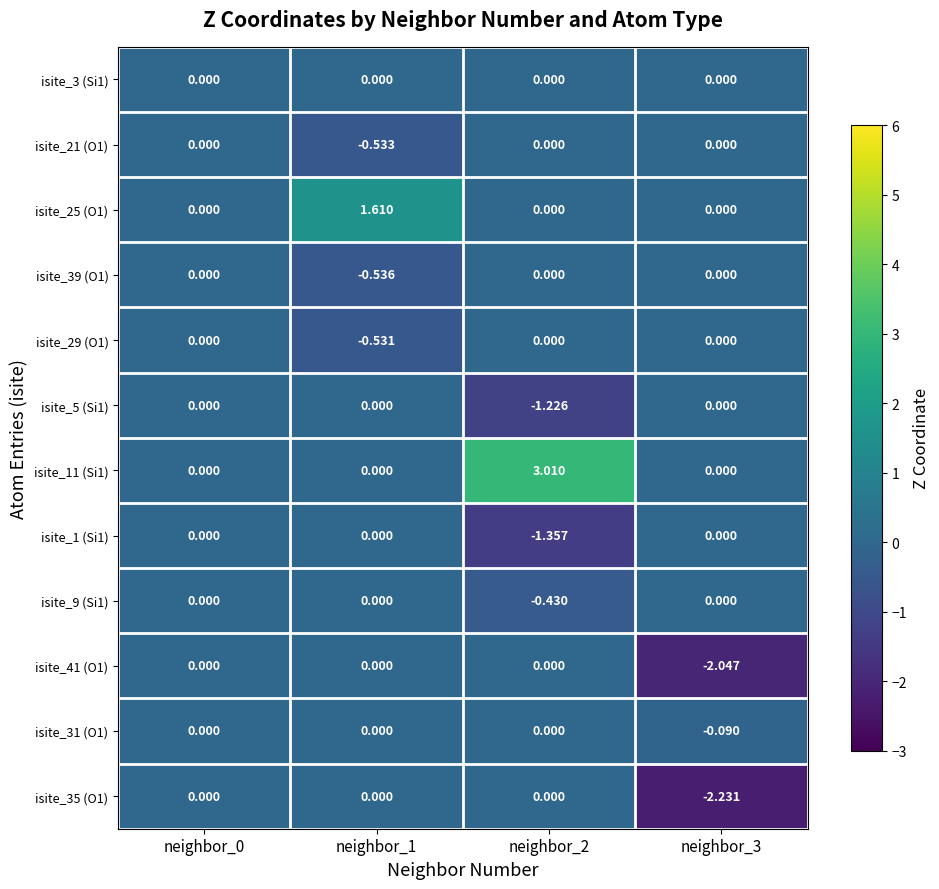

Which series changed the most between neighbor_0 and neighbor_3?

isite_35 (O1)